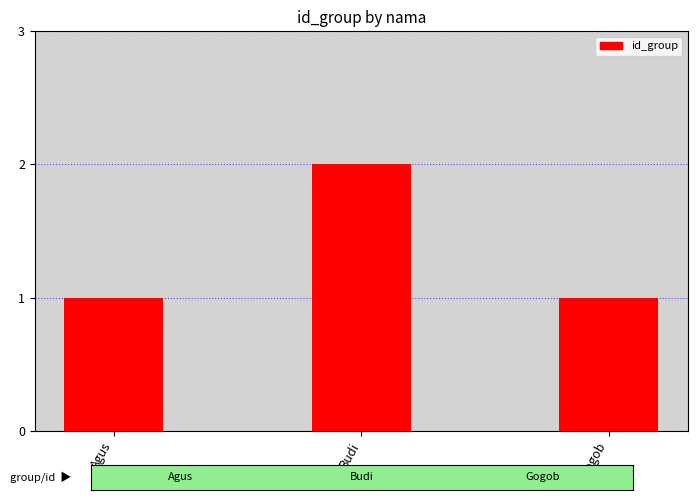

What is the ratio of the value at Gogob to the value at Budi?

0.5